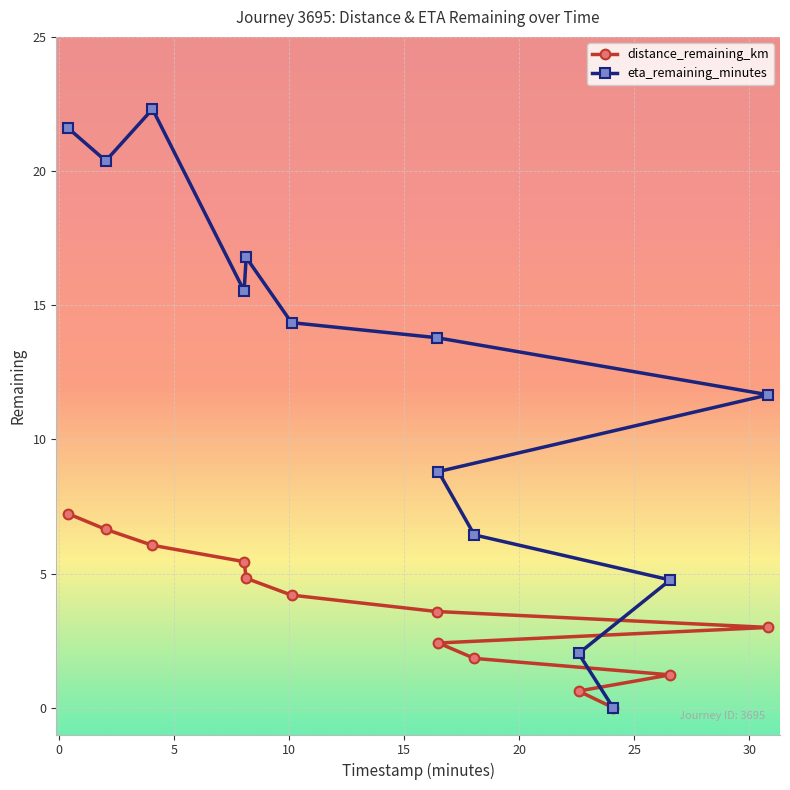

List the series in order of their peak value, highest first.

eta_remaining_minutes, distance_remaining_km